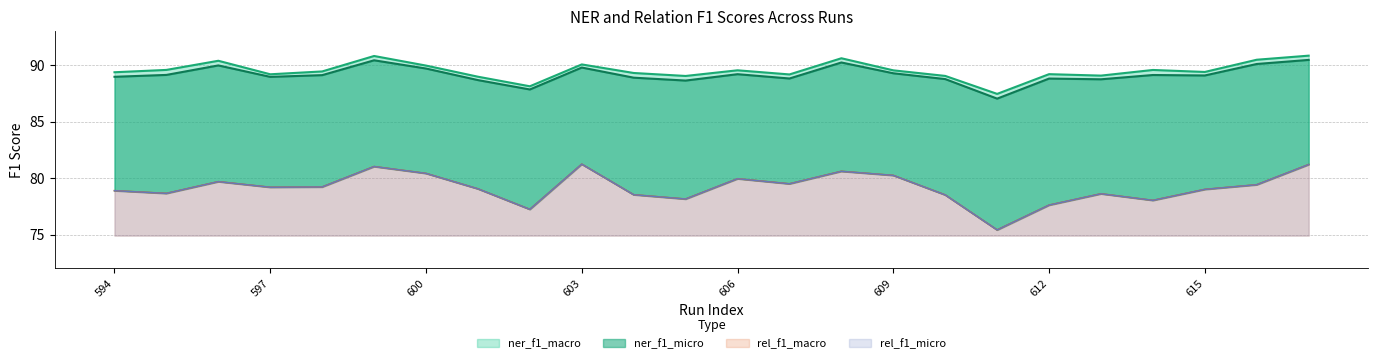

Which series has the widest spread of values?

rel_f1_macro